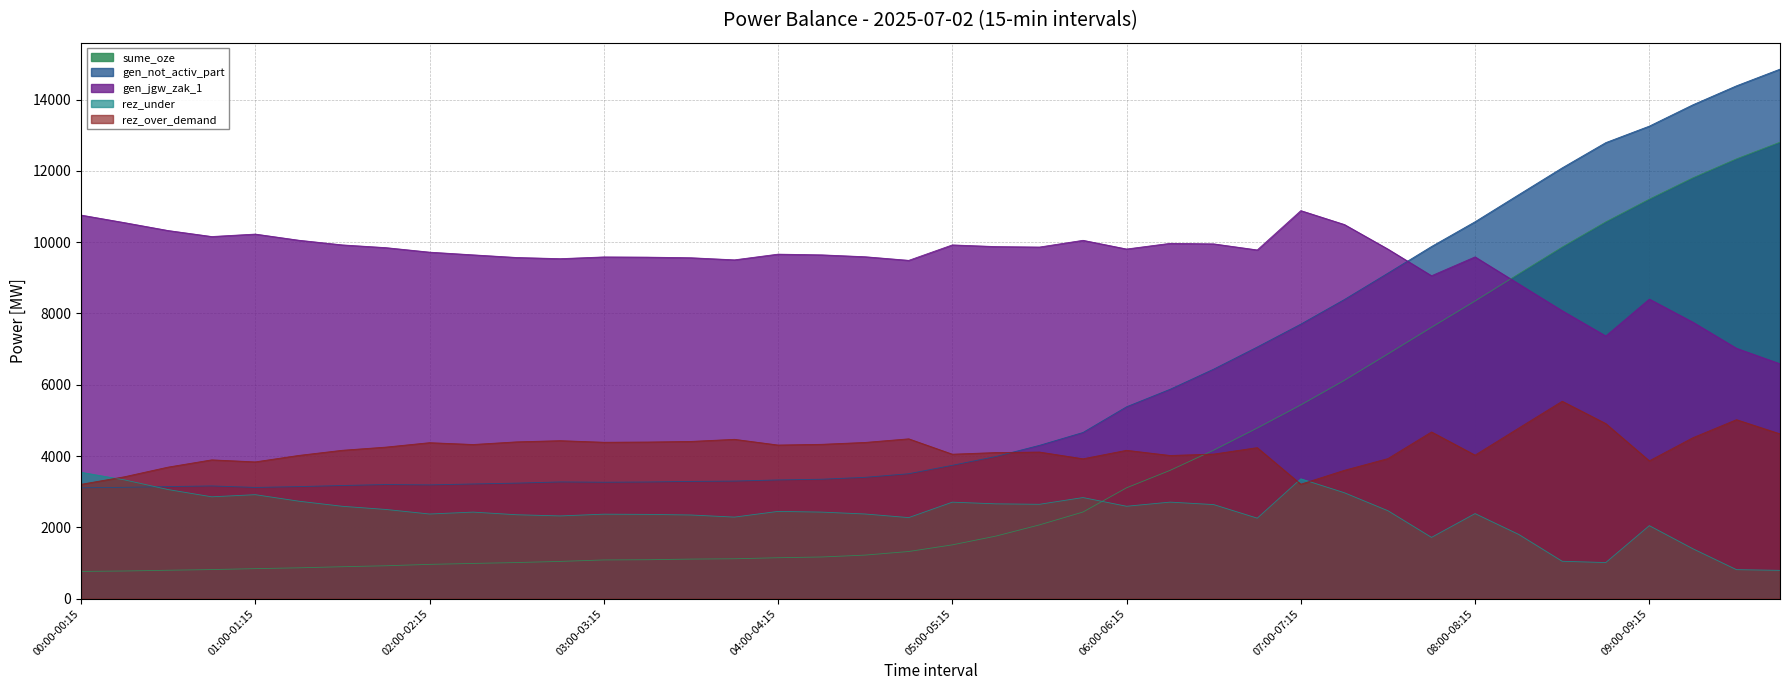

Rank the series by their maximum value, from highest to lowest.

gen_not_activ_part, sume_oze, gen_jgw_zak_1, rez_over_demand, rez_under